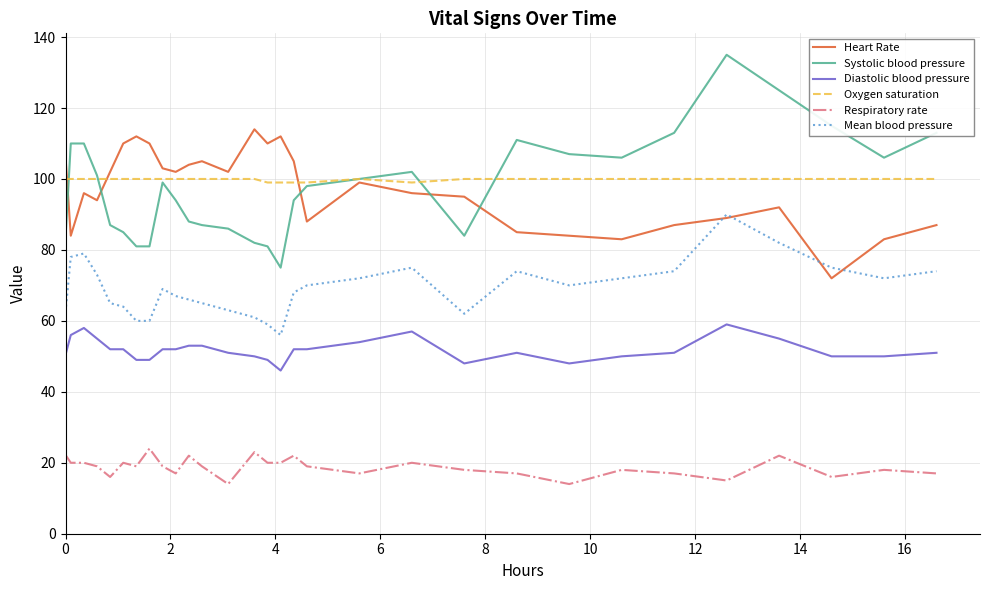

At how many categories does at least one series exceed 131?

1